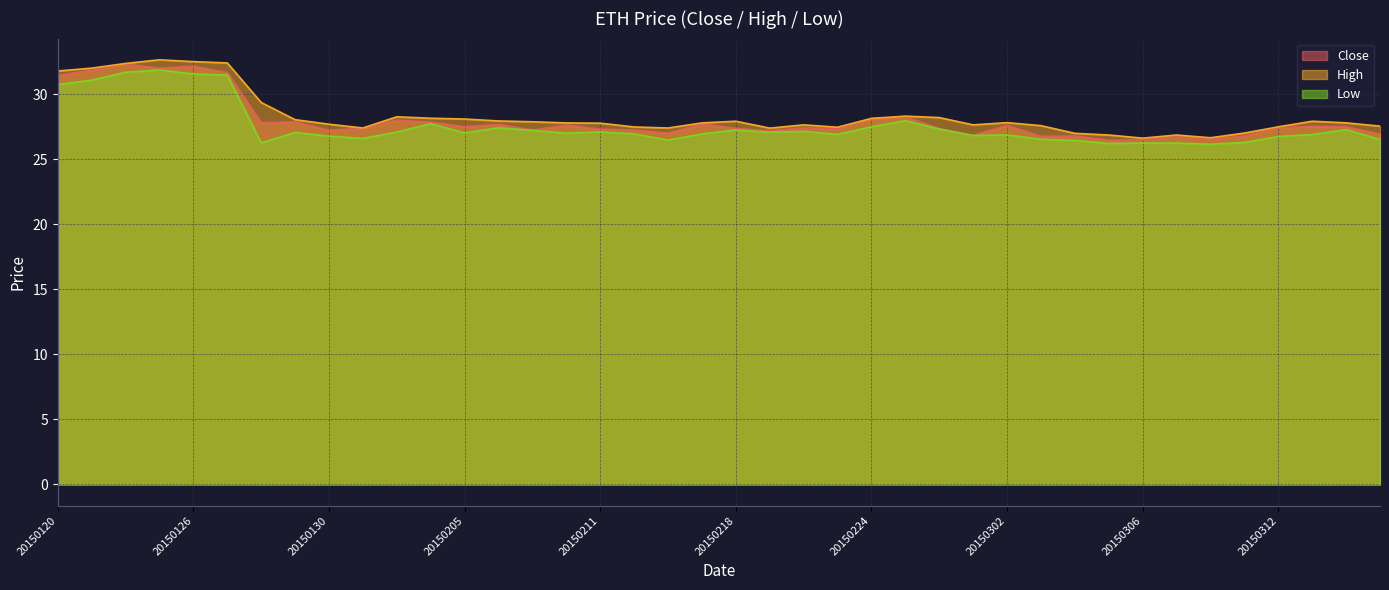

How many lines are shown in the chart?

3